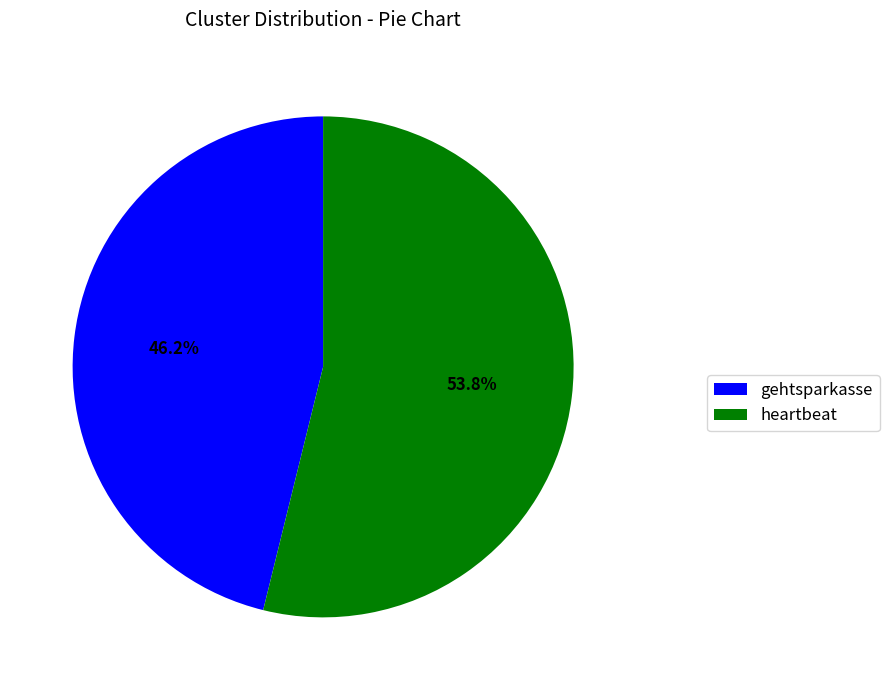

Which category accounts for the majority?

heartbeat